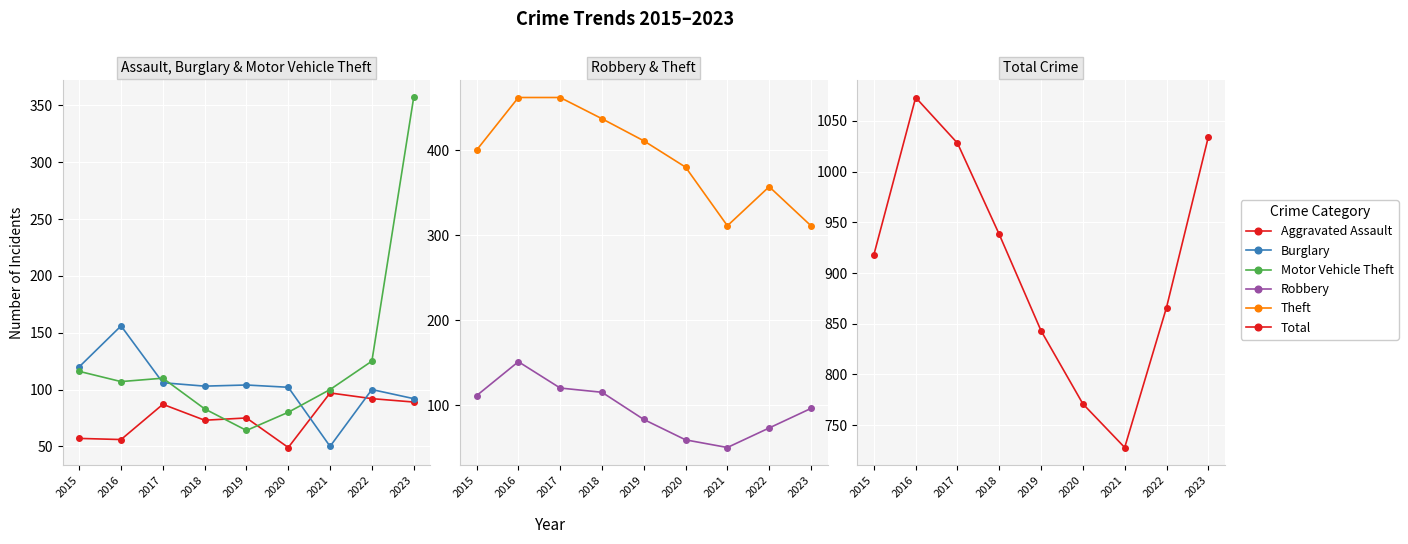

Which category has the highest value in the Robbery series?

2016